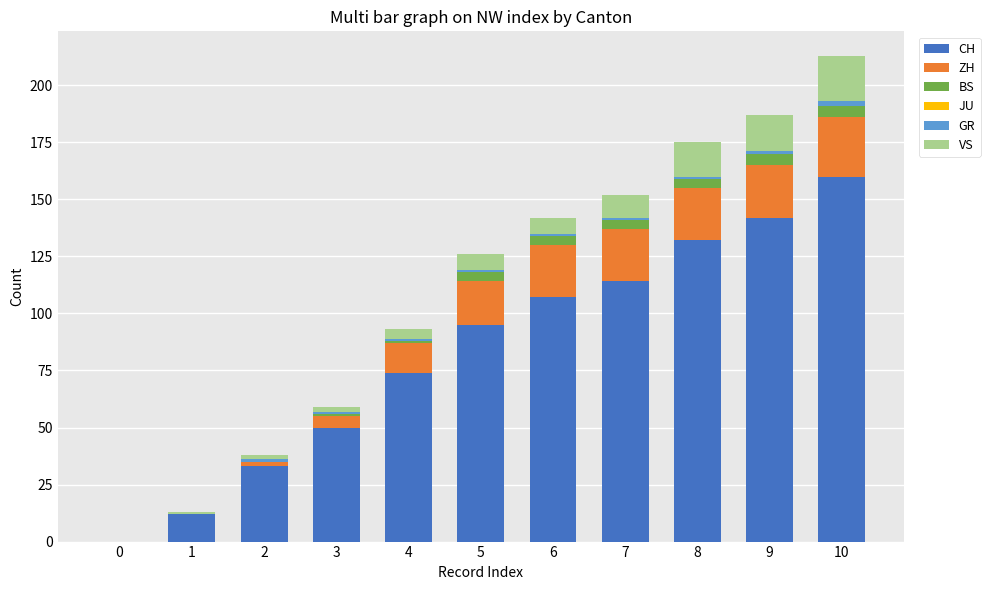

The value of CH at 2 is 33. True or false?

True